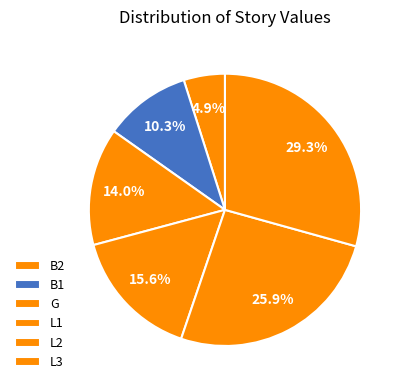

Is it true that G is 14% of the pie?

True